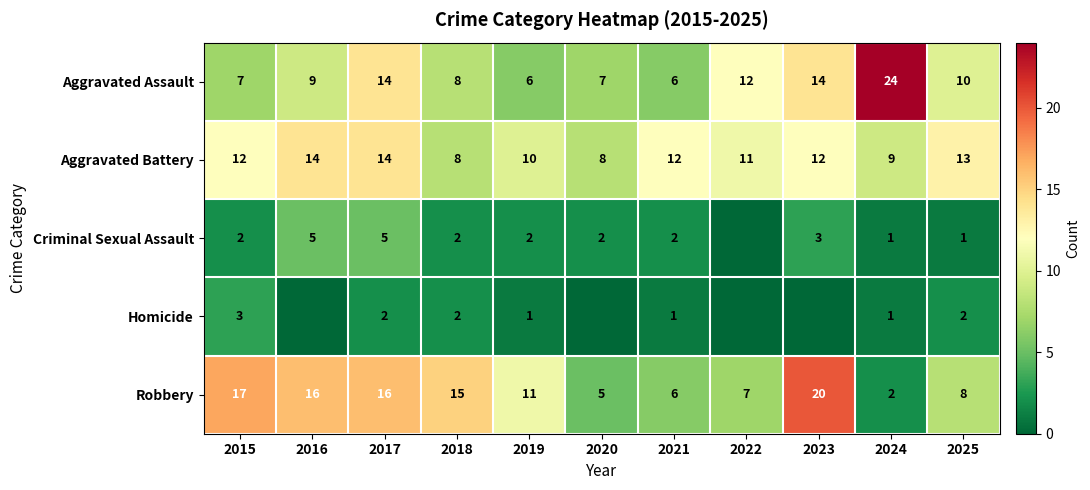

What is the maximum value for Aggravated Battery?

14